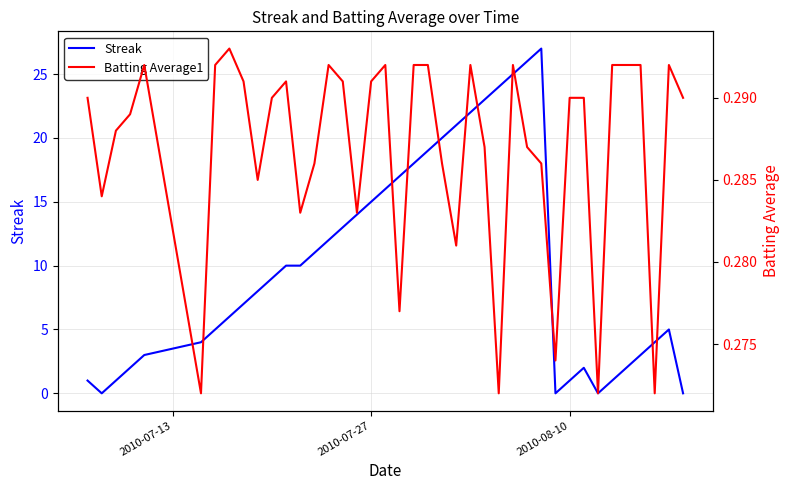

What is the highest value of the Streak series?

27